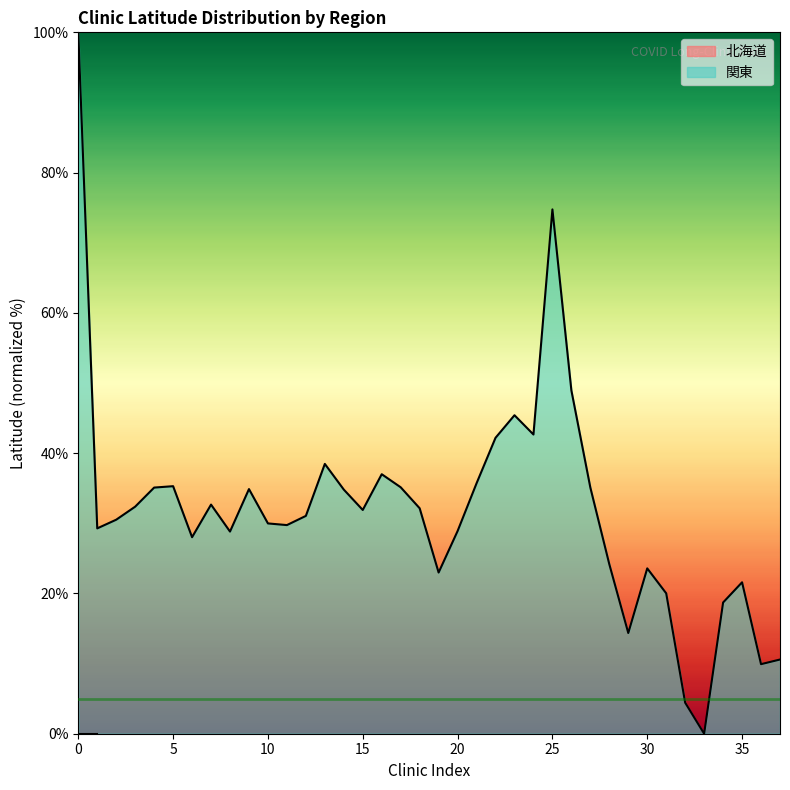

What is the sum of all values?

1211.1